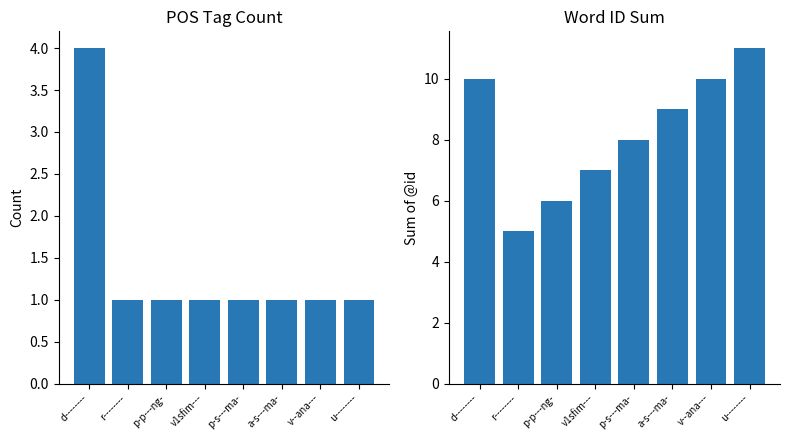

Where is count nearest to the value 2?

r--------